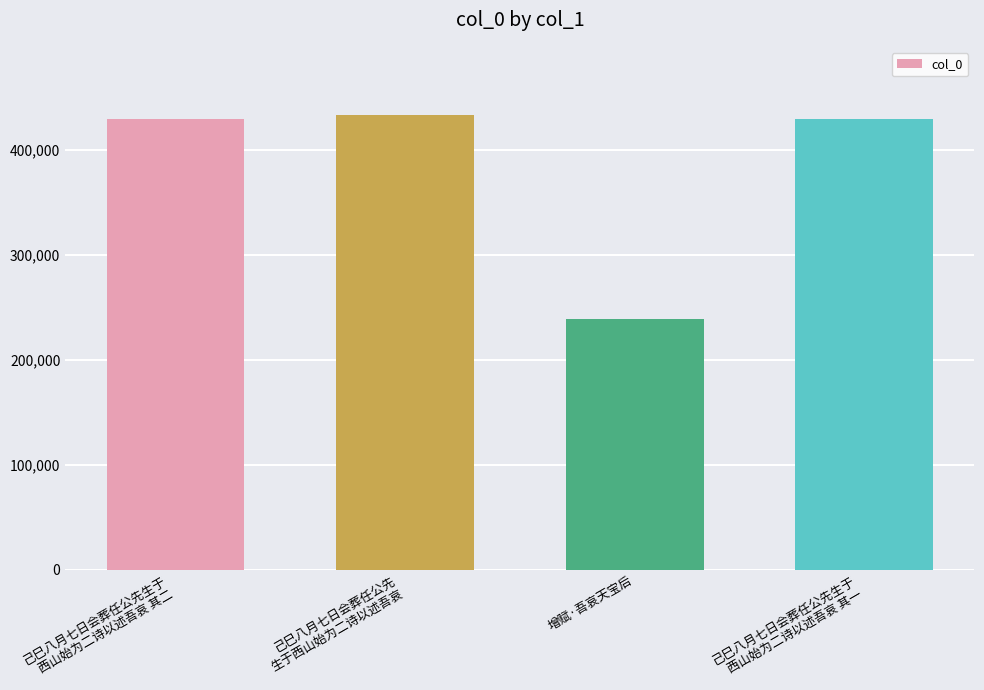

How many data points does each series have?

4